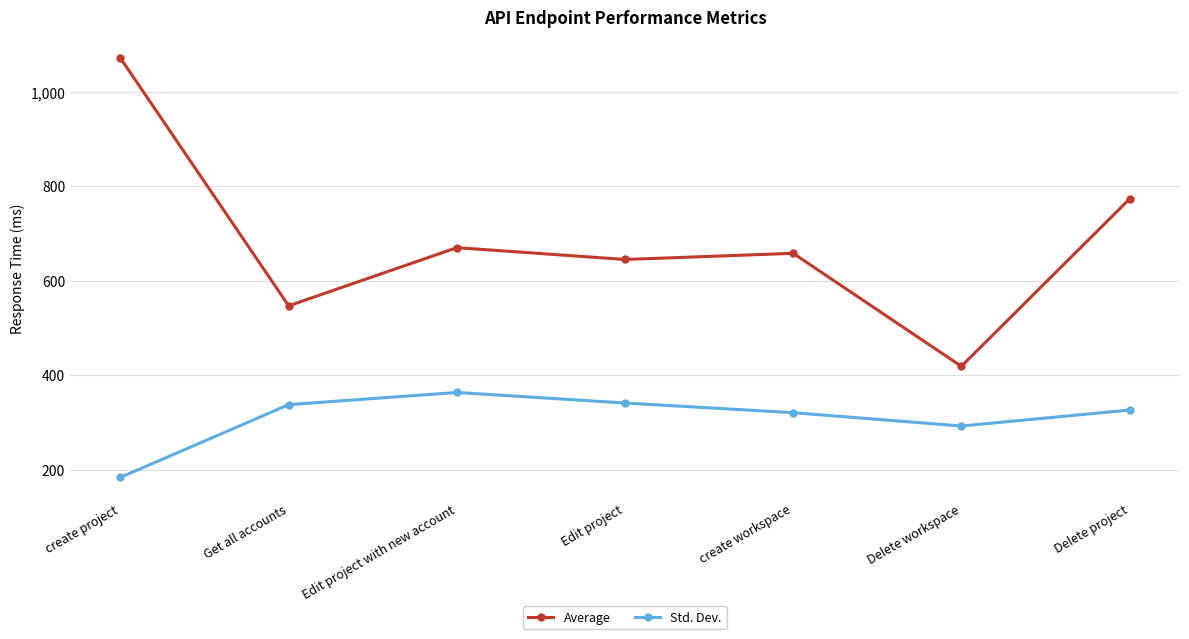

True or false: Average has a value of 1051.6 at Edit project with new account.

False